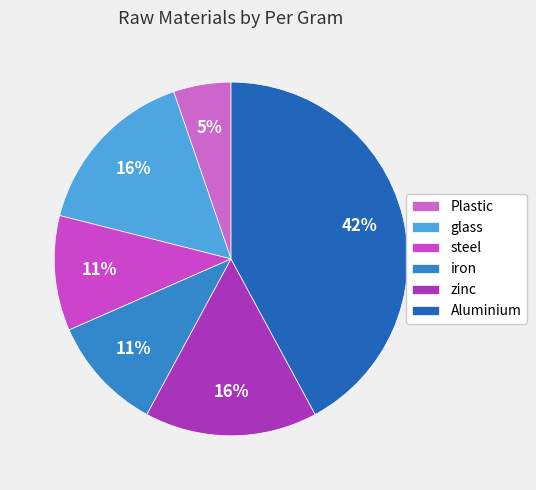

Which slice is the smallest?

Plastic